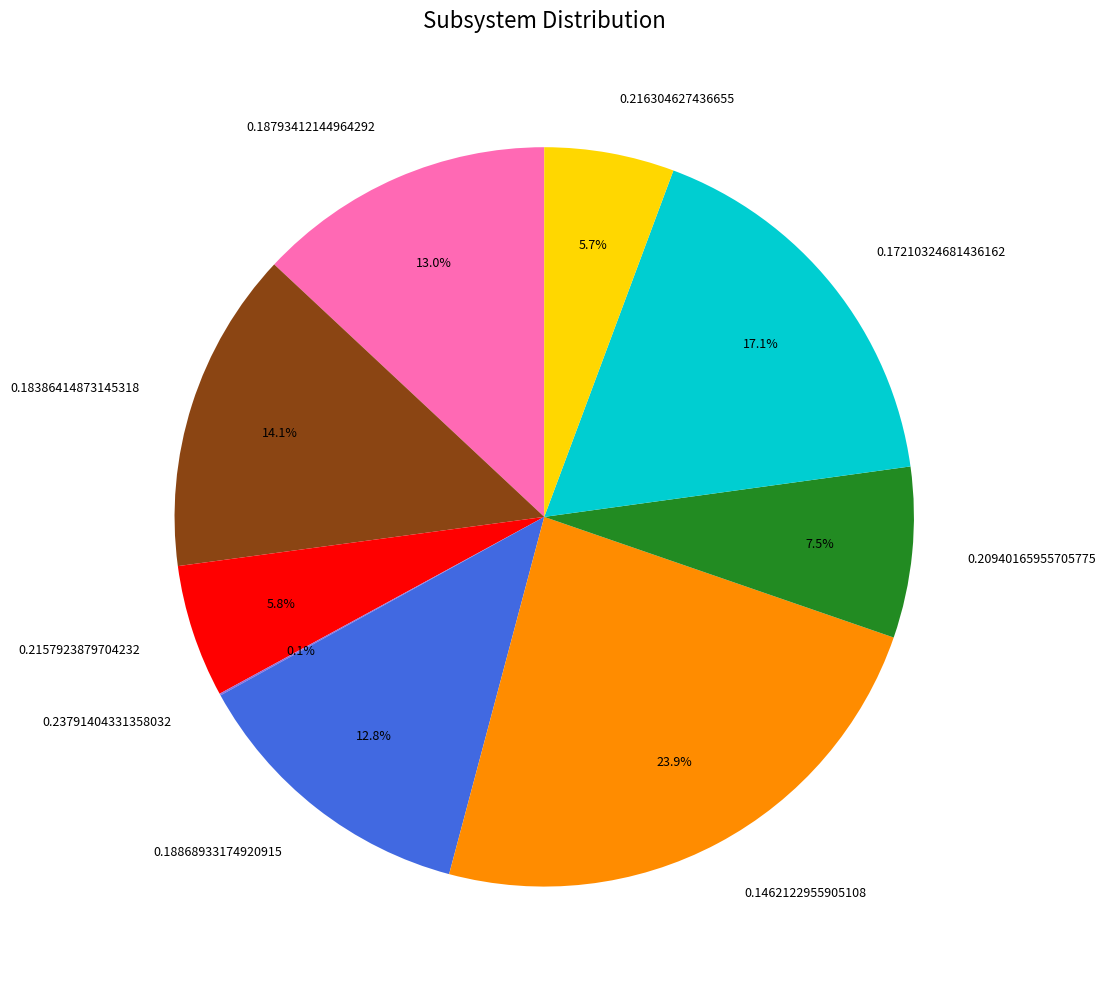

What portion of the pie excludes 0.18868933174920915?

87.2%